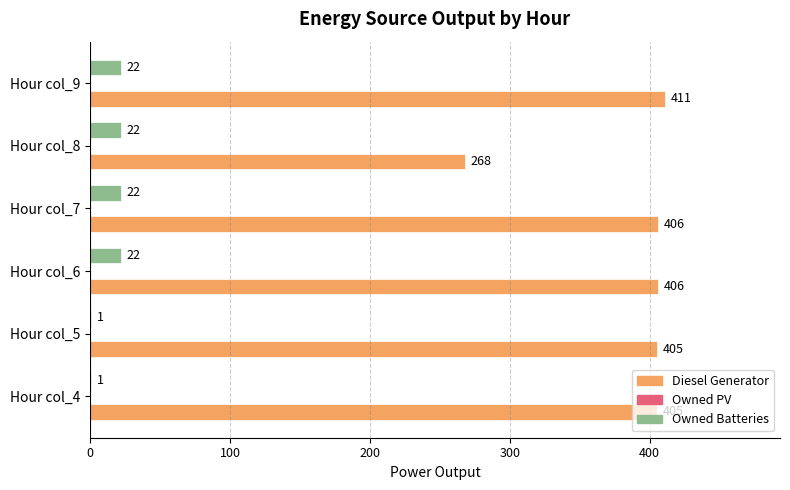

What is the sum of all Diesel Generator values?

2301